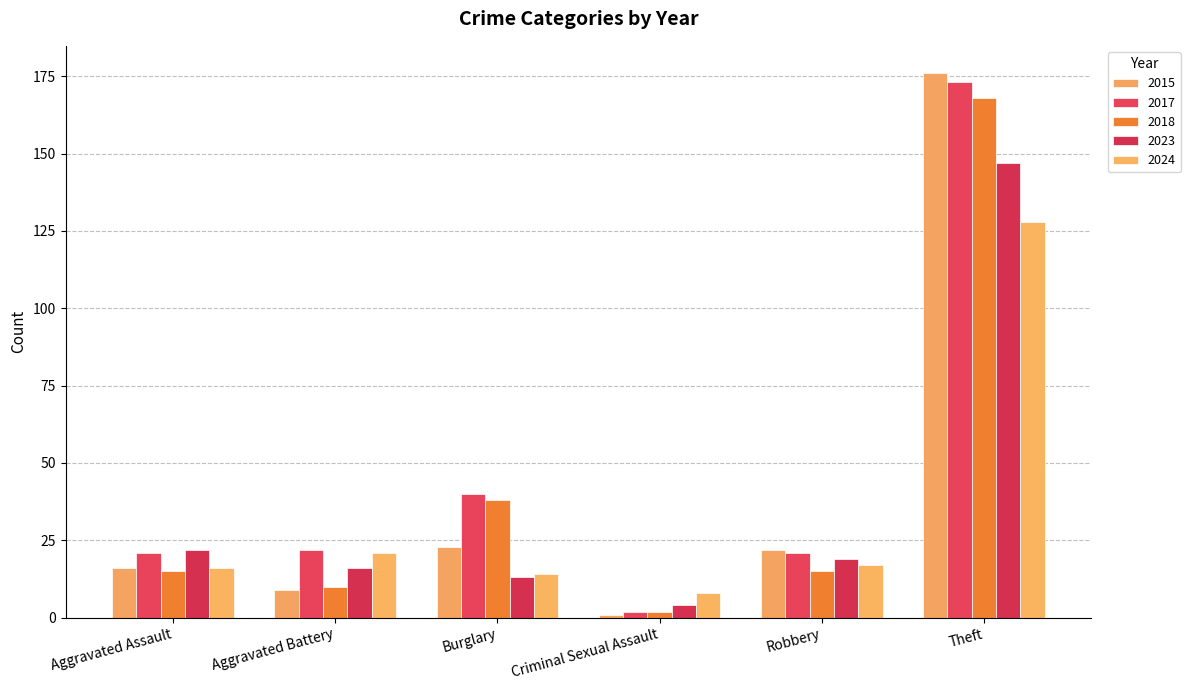

What position from the left is Theft?

6